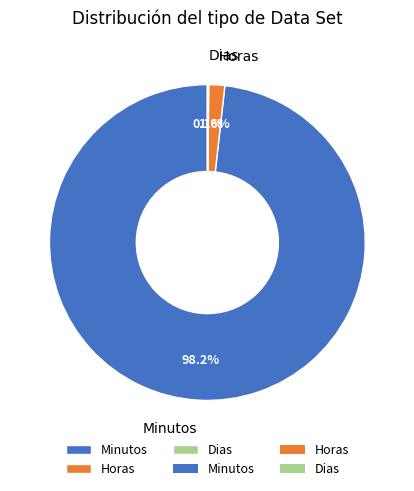

To the nearest percent, what portion does Minutos represent?

98%